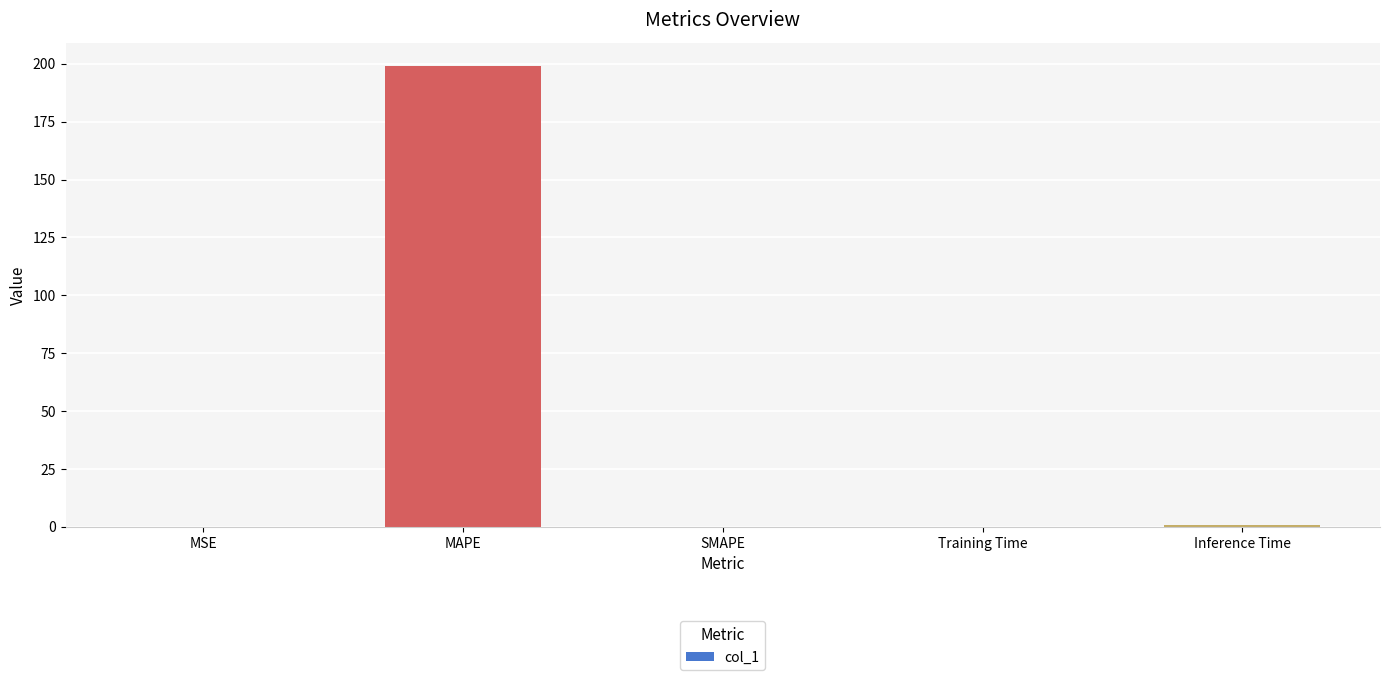

What is the maximum value shown in the chart?

199.2